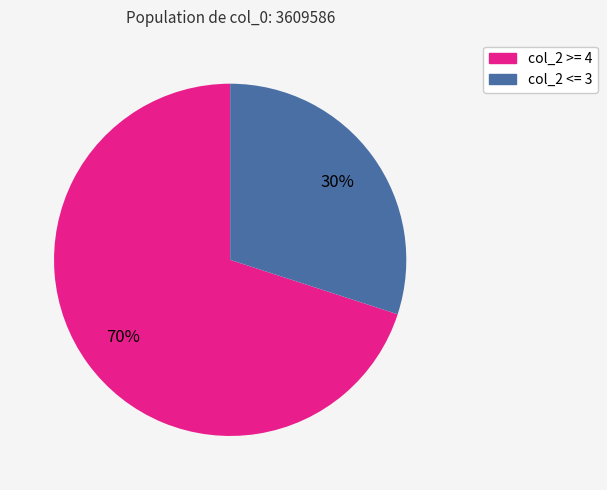

Between col_2 >= 4 and col_2 <= 3, which is larger?

col_2 >= 4